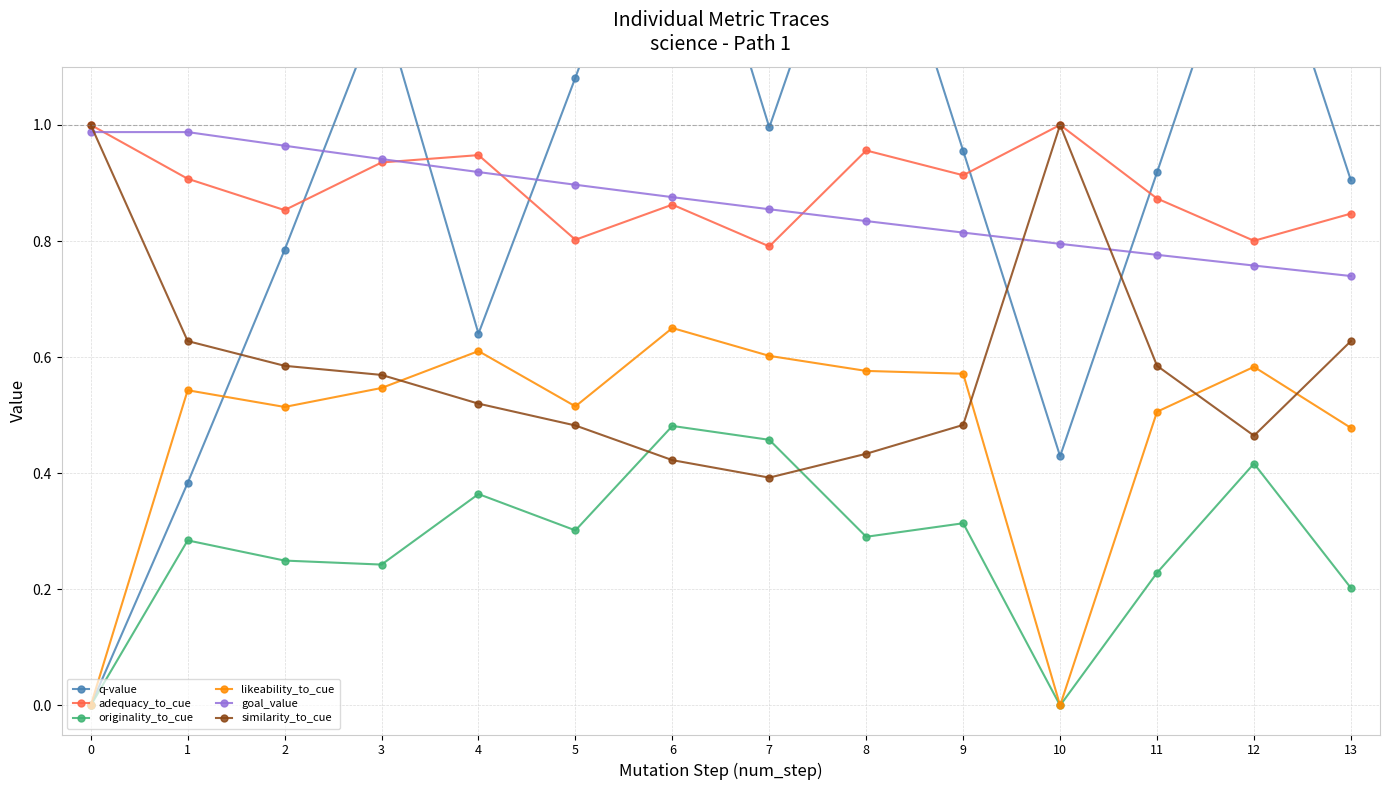

How many interior local peaks does the adequacy_to_cue series have?

4